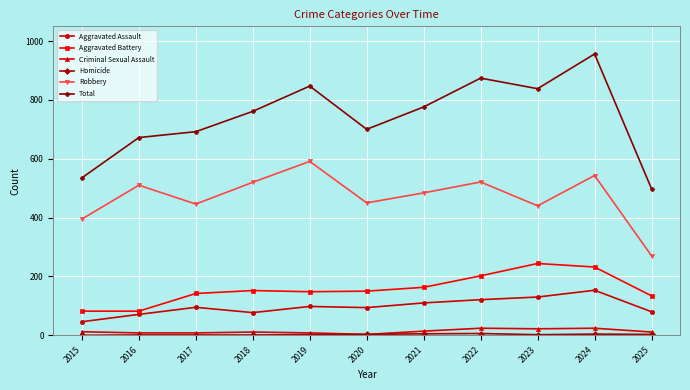

Which series has the largest range (max minus min)?

Total